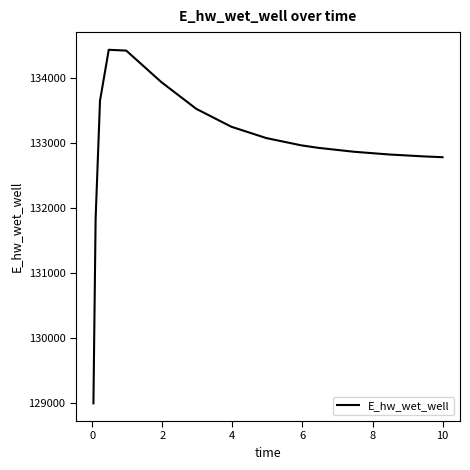

What is the maximum value shown in the chart?

134432.7